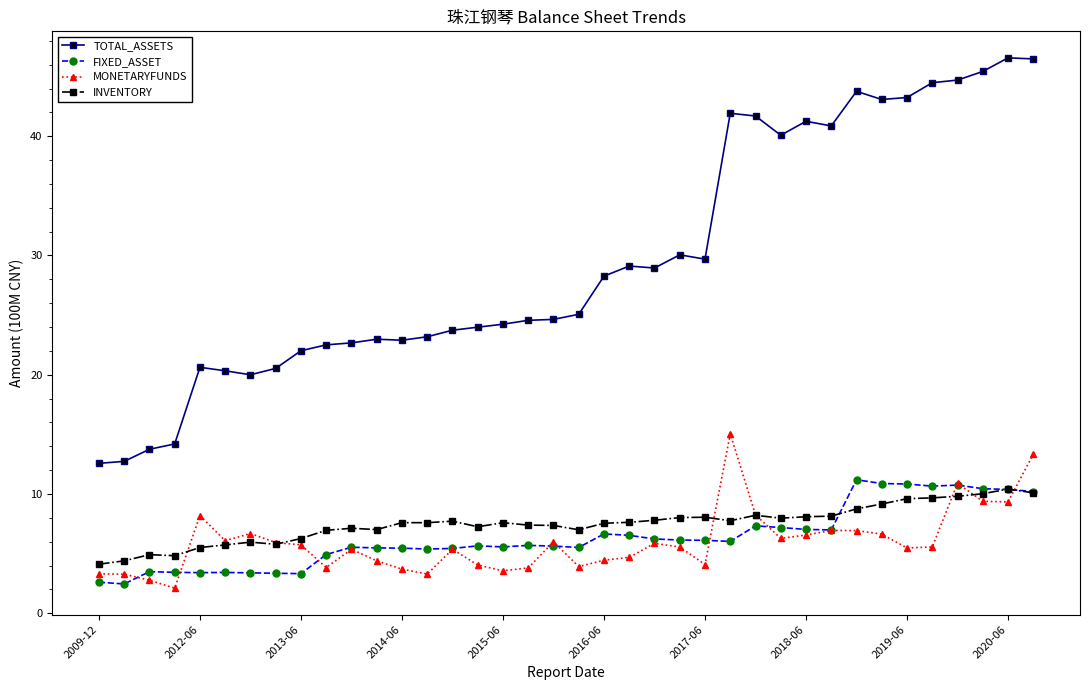

How many data points in MONETARYFUNDS are above 5?

23